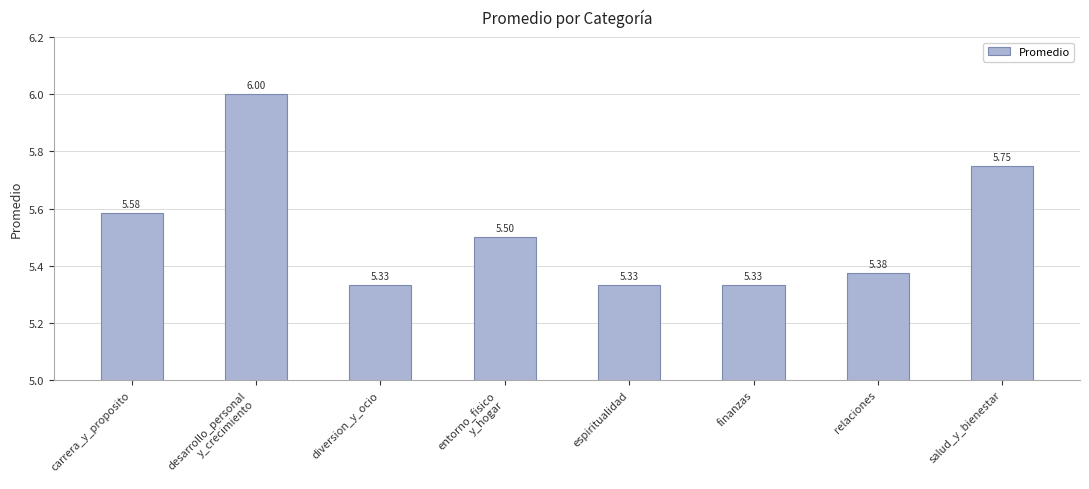

What is the sum of the values at diversion_y_ocio and carrera_y_proposito?

10.9